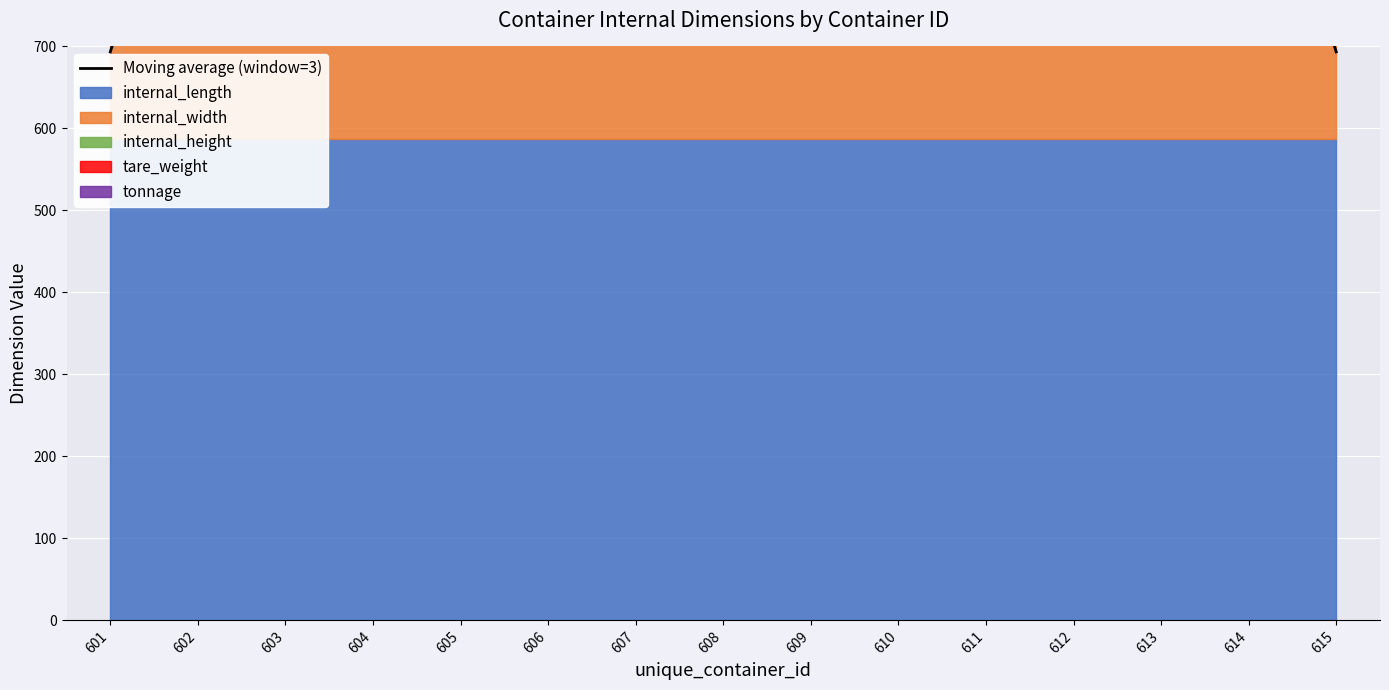

The chart shows a value of 438.2 at 603. True or false?

False